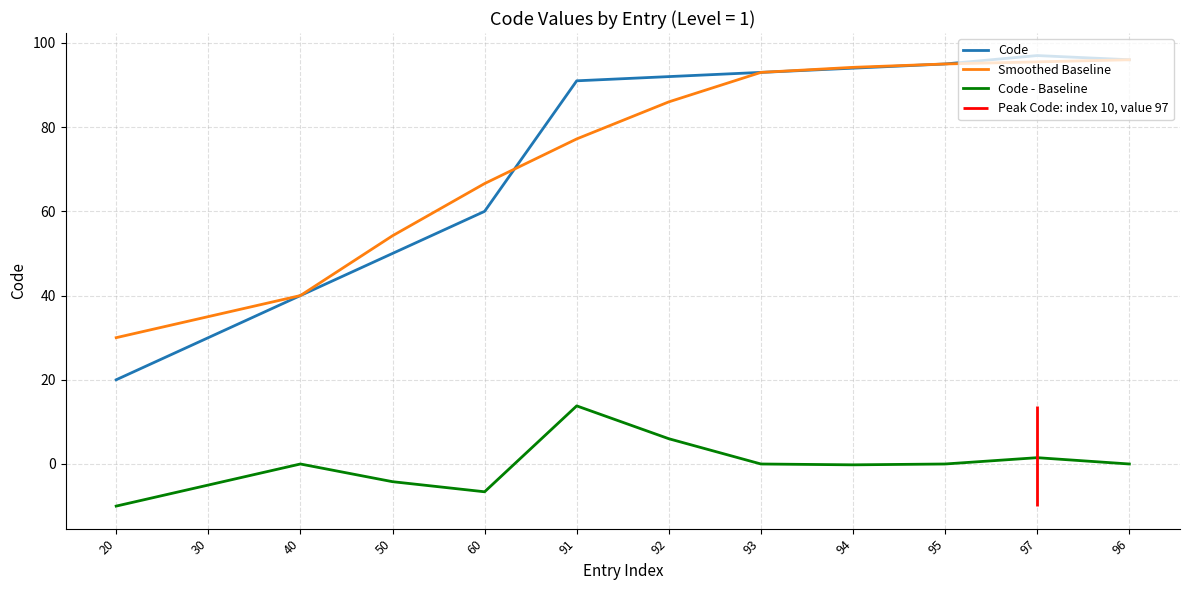

At which label does Code - Baseline reach its peak?

91